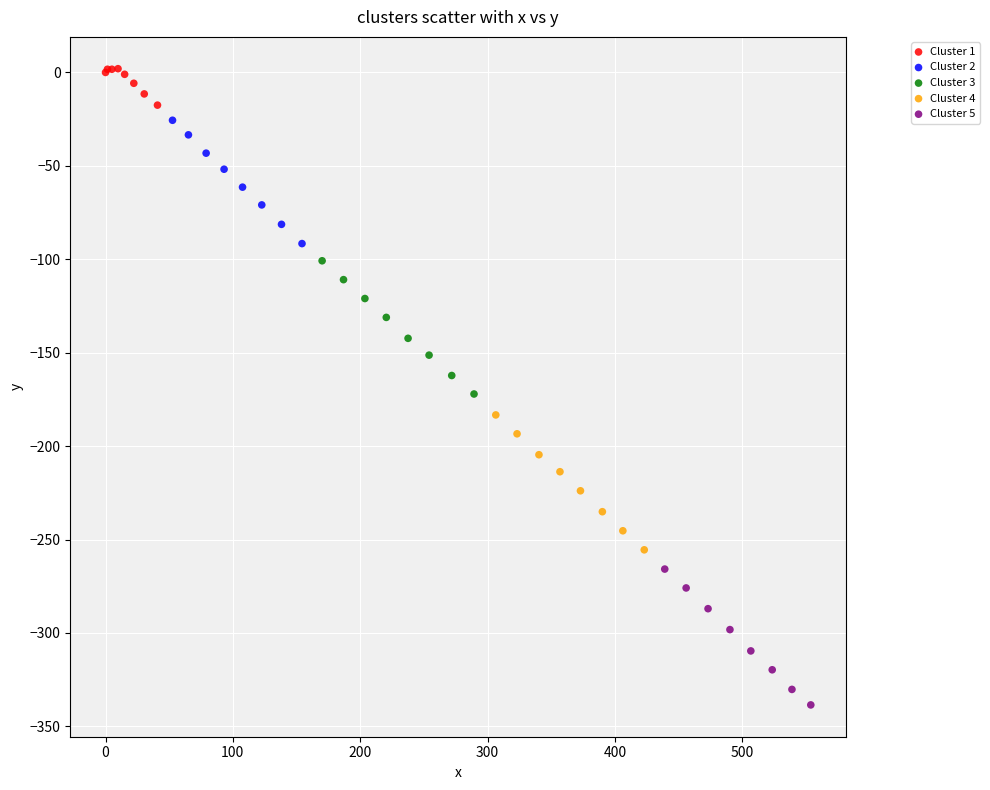

Which series has the widest spread of Y values?

Cluster 5